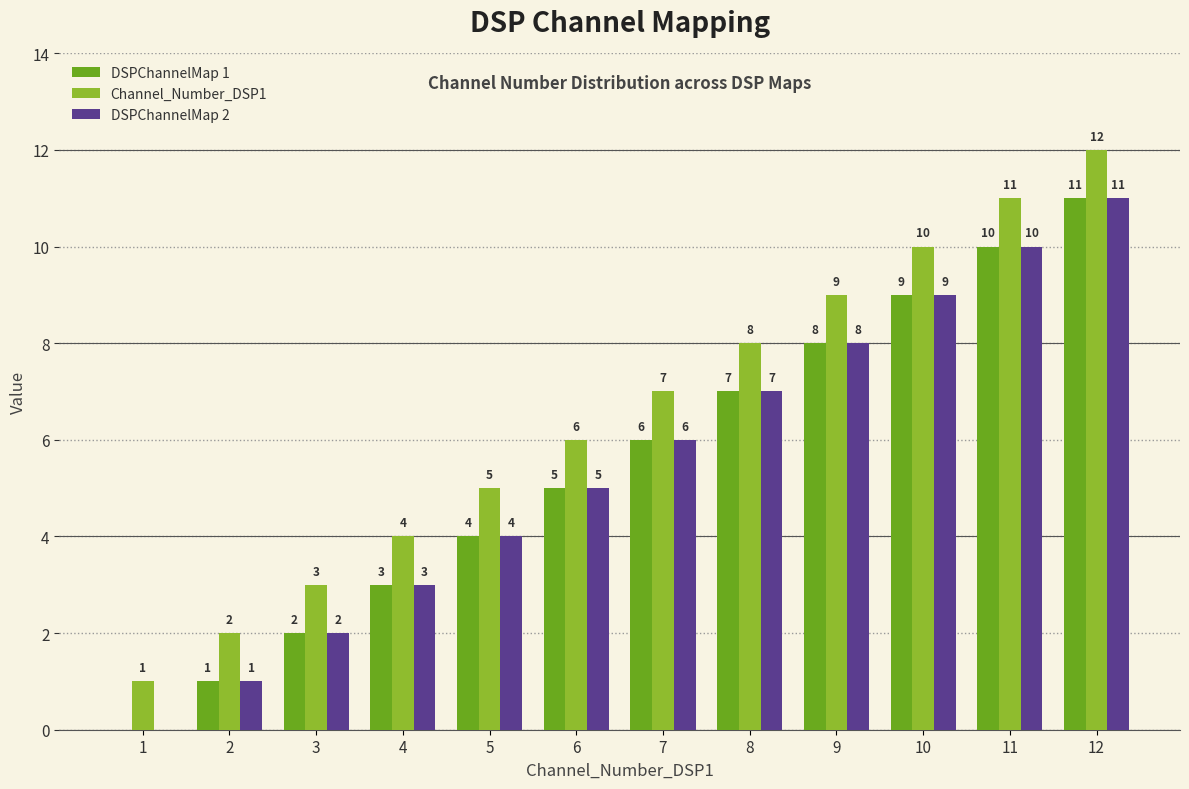

What is the sum of the DSPChannelMap 1 values at 4 and 8?

10